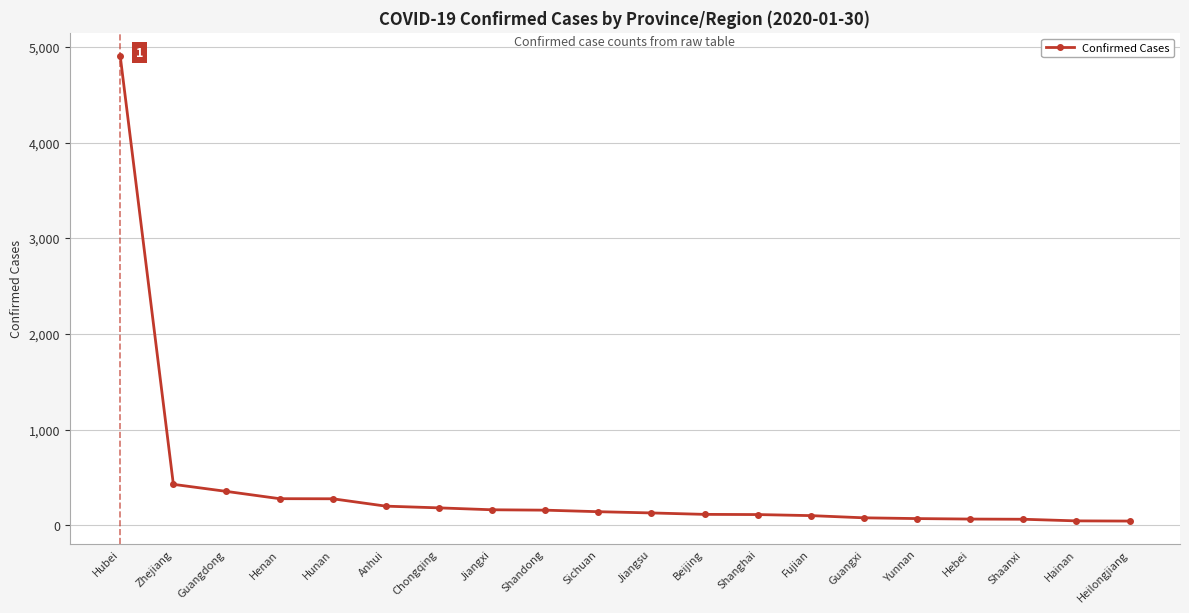

Which label corresponds to the largest value in the chart?

Hubei